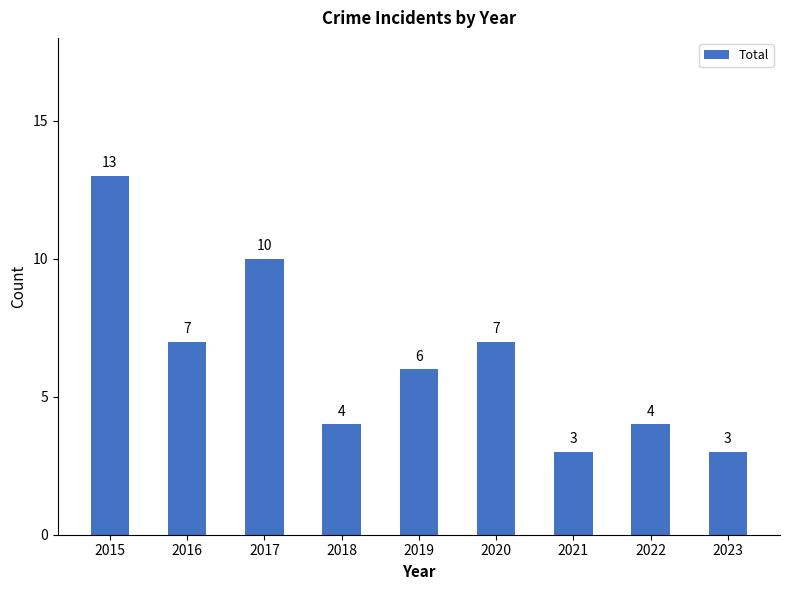

What is the change in value from 2018 to 2020?

+3